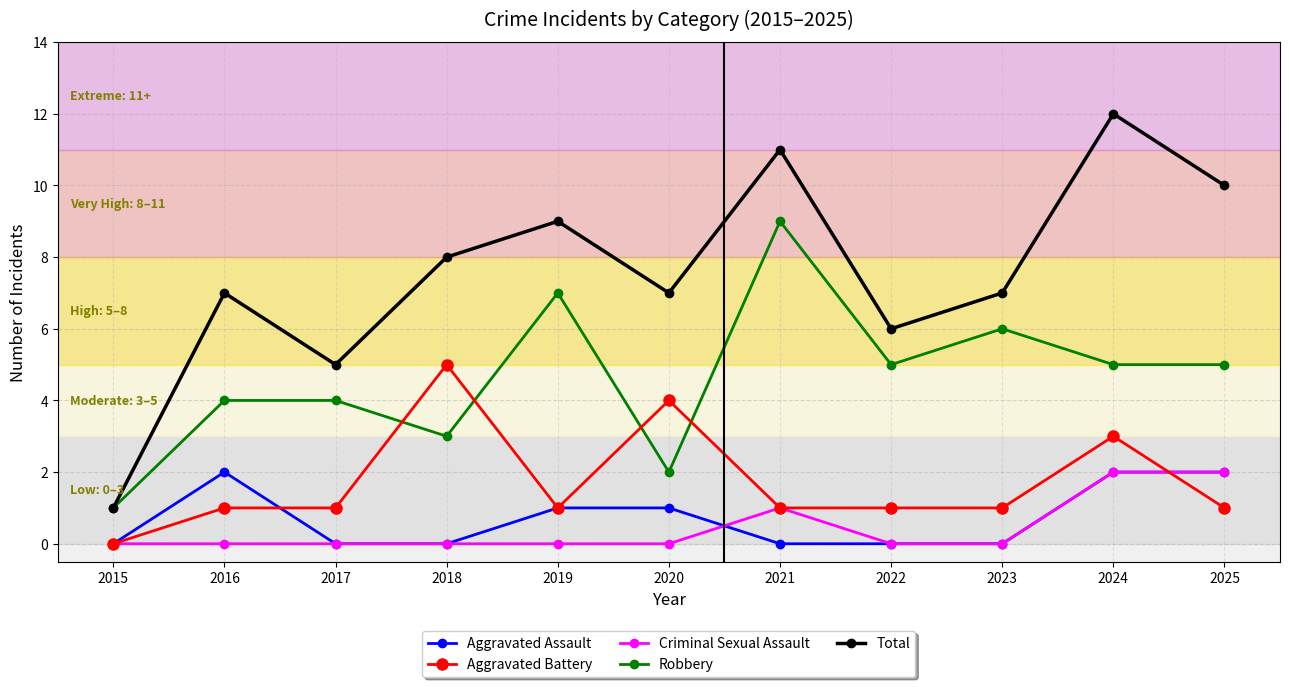

Reading right to left, transcribe all the data shown in this chart.

Aggravated Assault: 2025=2	2024=2	2023=0	2022=0	2021=0	2020=1	2019=1	2018=0	2017=0	2016=2	2015=0
Aggravated Battery: 2025=1	2024=3	2023=1	2022=1	2021=1	2020=4	2019=1	2018=5	2017=1	2016=1	2015=0
Criminal Sexual Assault: 2025=2	2024=2	2023=0	2022=0	2021=1	2020=0	2019=0	2018=0	2017=0	2016=0	2015=0
Robbery: 2025=5	2024=5	2023=6	2022=5	2021=9	2020=2	2019=7	2018=3	2017=4	2016=4	2015=1
Total: 2025=10	2024=12	2023=7	2022=6	2021=11	2020=7	2019=9	2018=8	2017=5	2016=7	2015=1